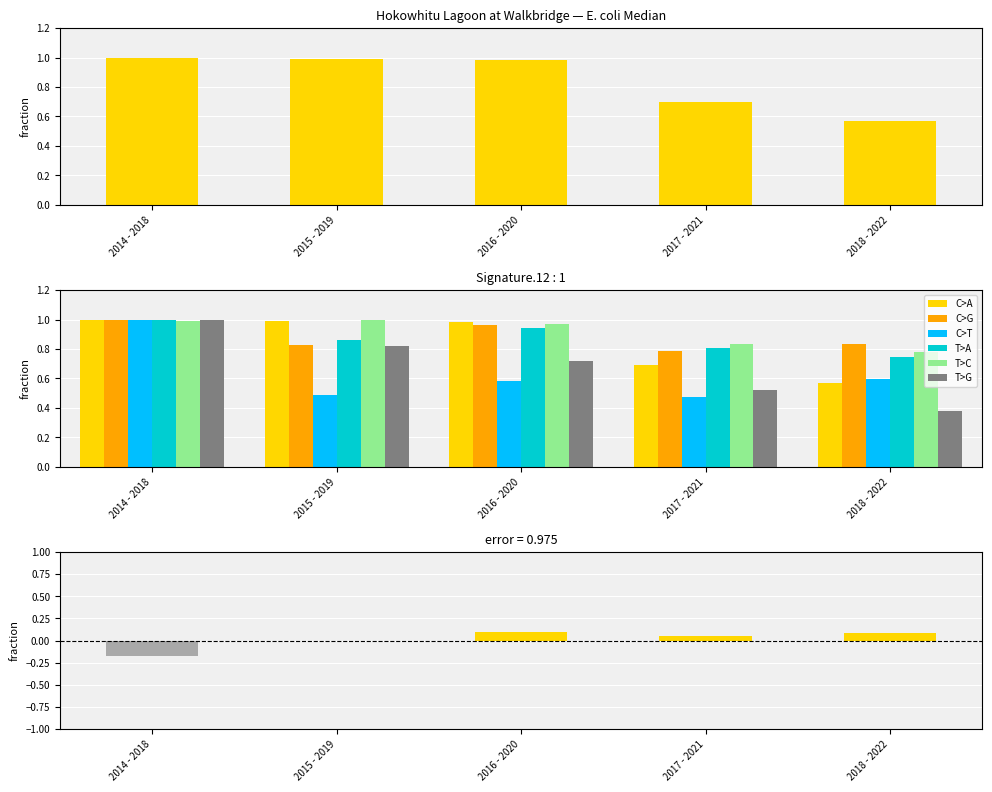

Is it true that T>A equals 0.3 at 2016 - 2020?

False